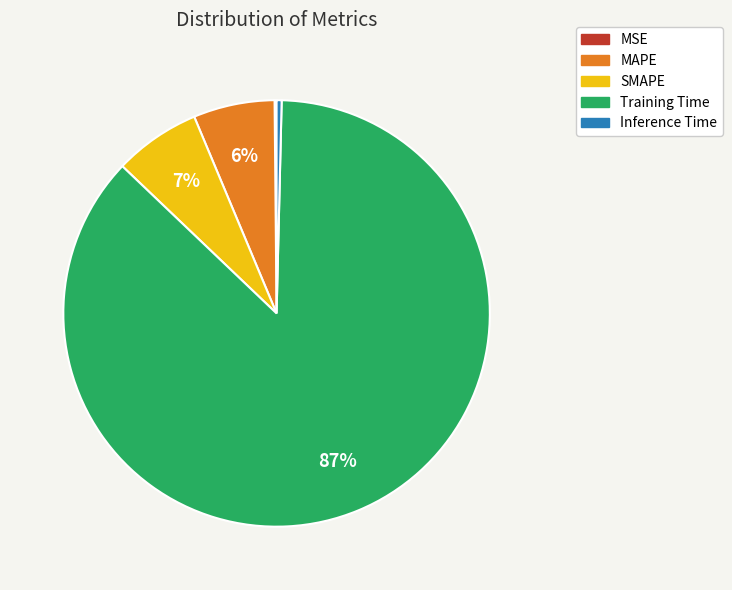

To the nearest percent, what percentage of the pie is SMAPE?

7%